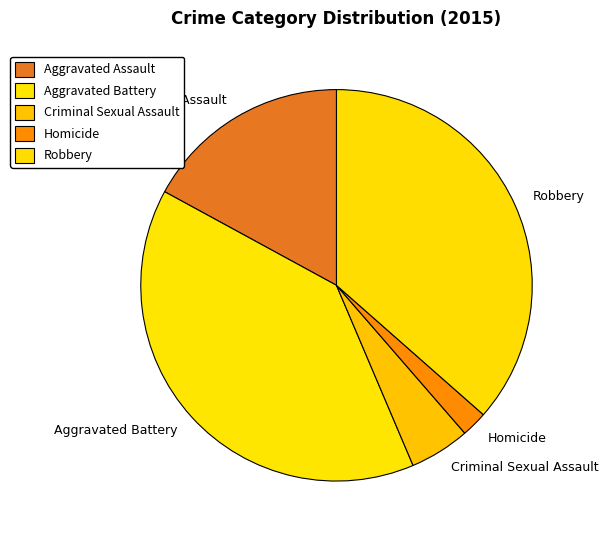

Do Criminal Sexual Assault and Aggravated Battery together represent more than half of the pie?

No